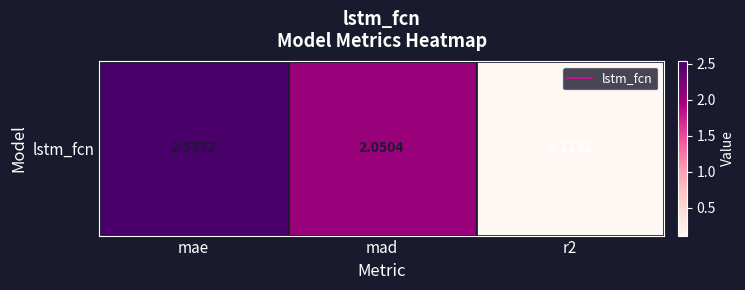

What is the difference between the maximum and minimum values?

2.4